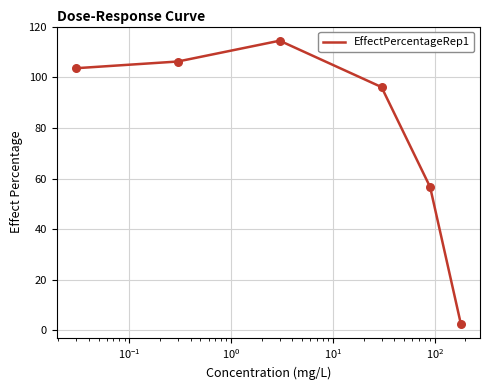

What is the difference between the maximum and minimum values?

111.8